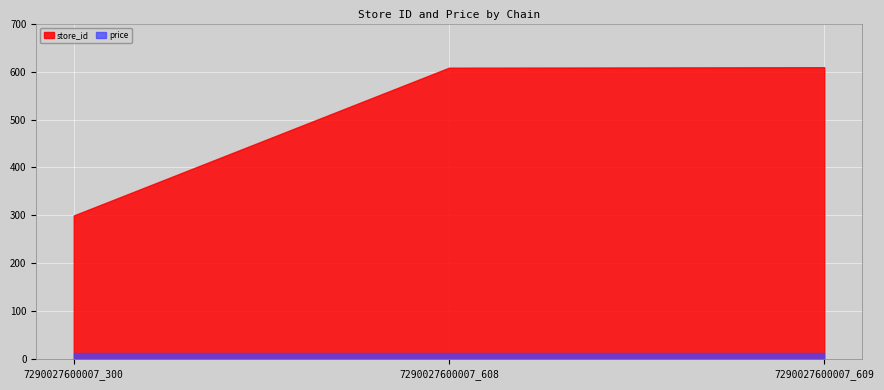

List the labels in order of price value, smallest first.

7290027600007_300, 7290027600007_608, 7290027600007_609